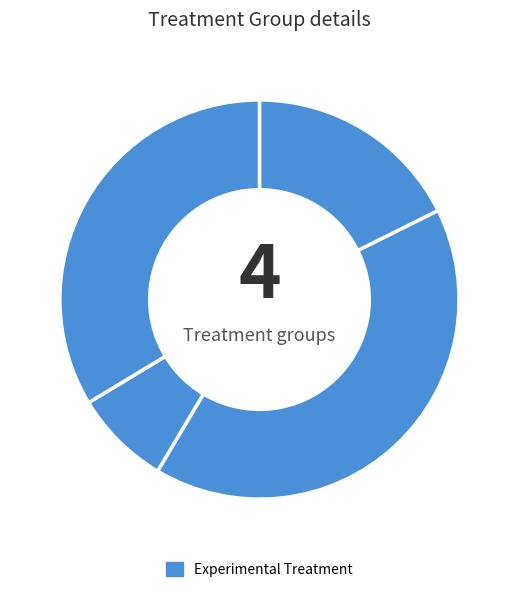

To the nearest percent, what is the average slice percentage?

25%